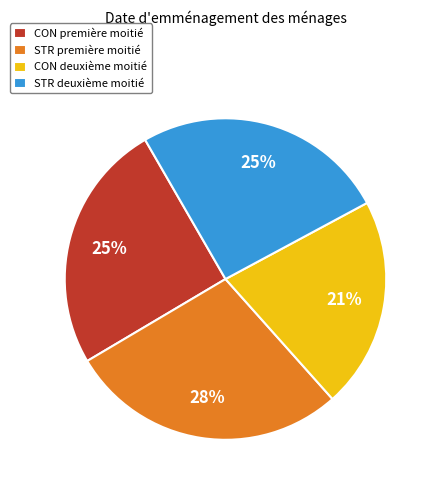

Between CON première moitié and CON deuxième moitié, which is larger?

CON première moitié